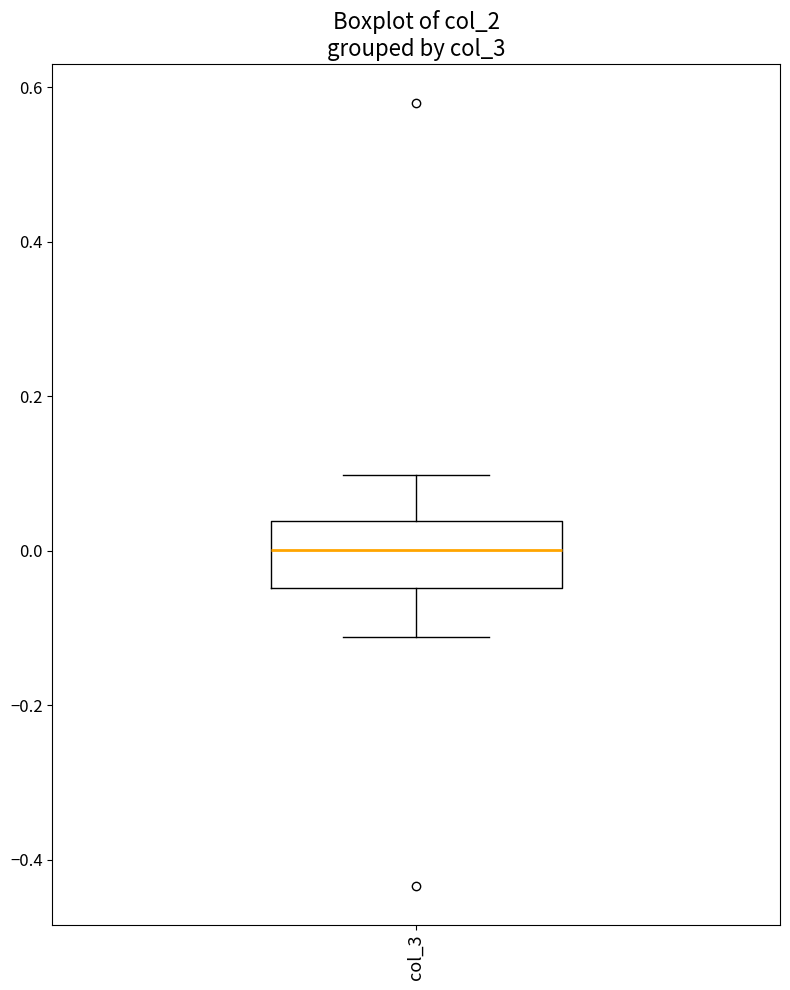

Where does the lower whisker of the box for col_3 end on the y-axis? The values are not printed on the chart, so give them approximately, as read against the axis.

-0.12